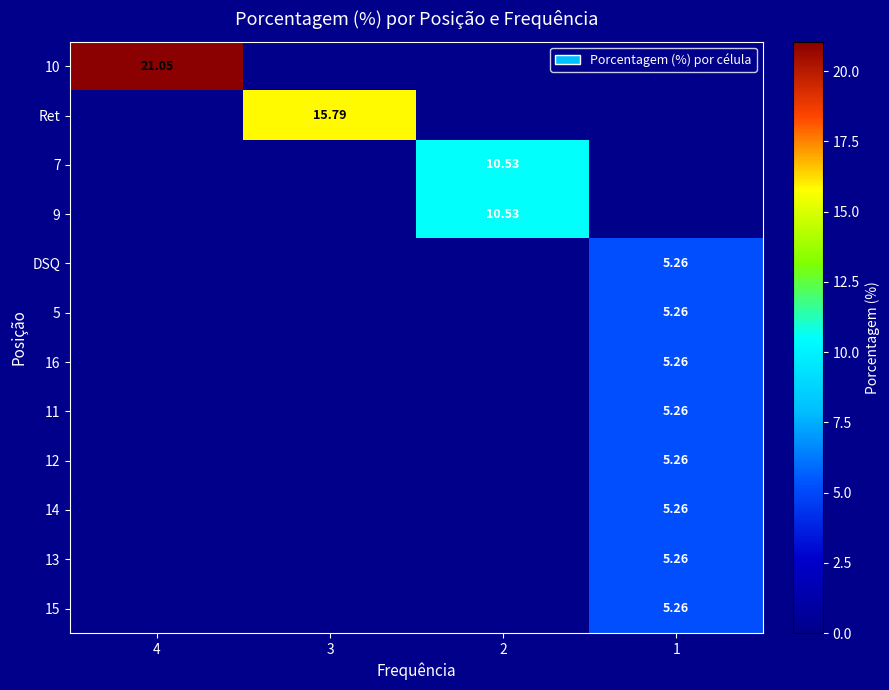

The DSQ series shows 5.3 at 1. True or false?

True